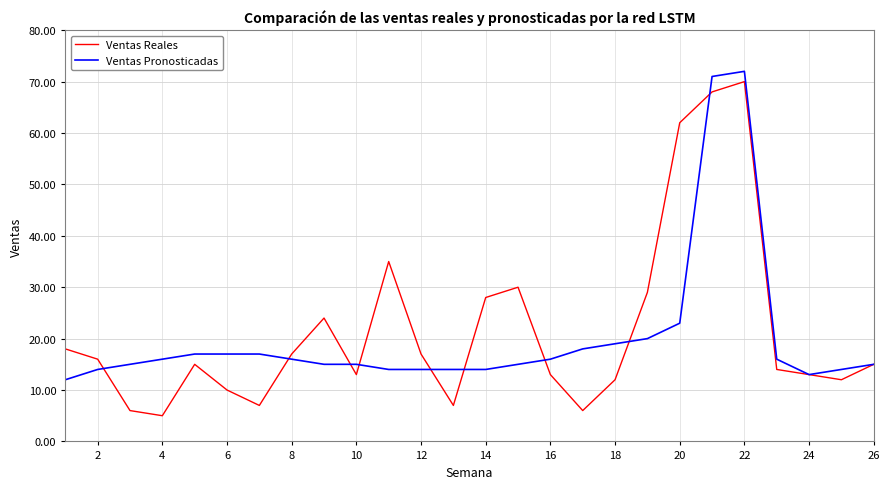

What is the maximum value shown in the chart?

72